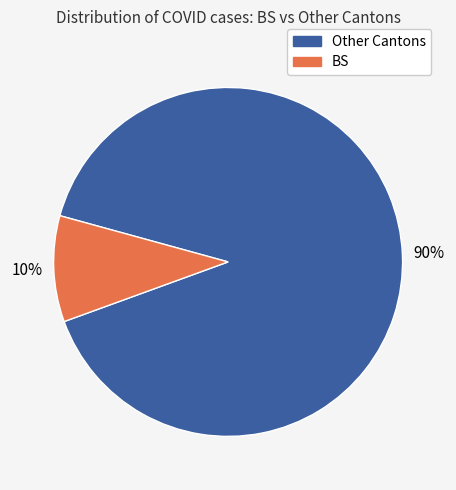

Is there any slice that represents more than half of the pie?

Yes